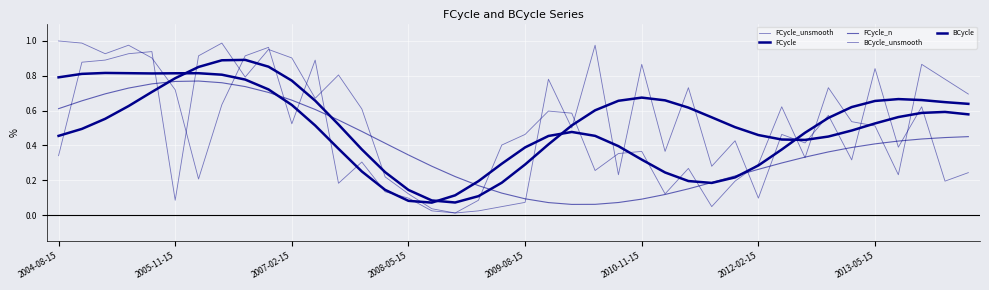

Reading right to left, transcribe all the data shown in this chart.

FCycle_unsmooth: 0.7	0.8	0.9	0.2	0.5	0.5	0.7	0.3	0.6	0.3	0.2	0.0	0.3	0.1	0.4	0.4	0.3	0.6	0.6	0.5	0.4	0.1	0.0	0.0	0.1	0.1	0.3	0.2	0.9	0.5	1.0	0.9	0.6	0.2	0.7	0.9	1.0	0.9	1.0	1.0
FCycle: 0.6	0.6	0.7	0.7	0.7	0.6	0.6	0.5	0.4	0.3	0.2	0.2	0.2	0.2	0.3	0.4	0.5	0.5	0.5	0.4	0.3	0.2	0.1	0.1	0.1	0.1	0.3	0.4	0.5	0.6	0.7	0.8	0.8	0.8	0.8	0.8	0.8	0.8	0.8	0.8
FCycle_n: 0.5	0.4	0.4	0.4	0.4	0.4	0.4	0.3	0.3	0.3	0.2	0.2	0.2	0.1	0.1	0.1	0.1	0.1	0.1	0.1	0.1	0.2	0.2	0.3	0.3	0.4	0.5	0.5	0.6	0.7	0.7	0.7	0.8	0.8	0.8	0.8	0.7	0.7	0.7	0.6
BCycle_unsmooth: 0.2	0.2	0.6	0.4	0.8	0.3	0.6	0.4	0.5	0.1	0.4	0.3	0.7	0.4	0.9	0.2	1.0	0.5	0.8	0.1	0.0	0.0	0.0	0.0	0.1	0.2	0.6	0.8	0.7	0.9	1.0	0.8	1.0	0.9	0.1	0.9	0.9	0.9	0.9	0.3
BCycle: 0.6	0.6	0.6	0.6	0.5	0.5	0.5	0.4	0.4	0.5	0.5	0.6	0.6	0.7	0.7	0.7	0.6	0.5	0.4	0.3	0.2	0.1	0.1	0.1	0.1	0.2	0.4	0.5	0.7	0.8	0.9	0.9	0.9	0.9	0.8	0.7	0.6	0.6	0.5	0.5